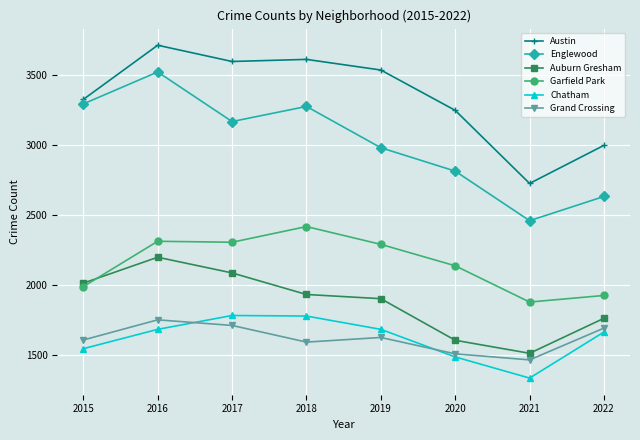

At 2016, list the series in order from smallest to largest.

Chatham, Grand Crossing, Auburn Gresham, Garfield Park, Englewood, Austin